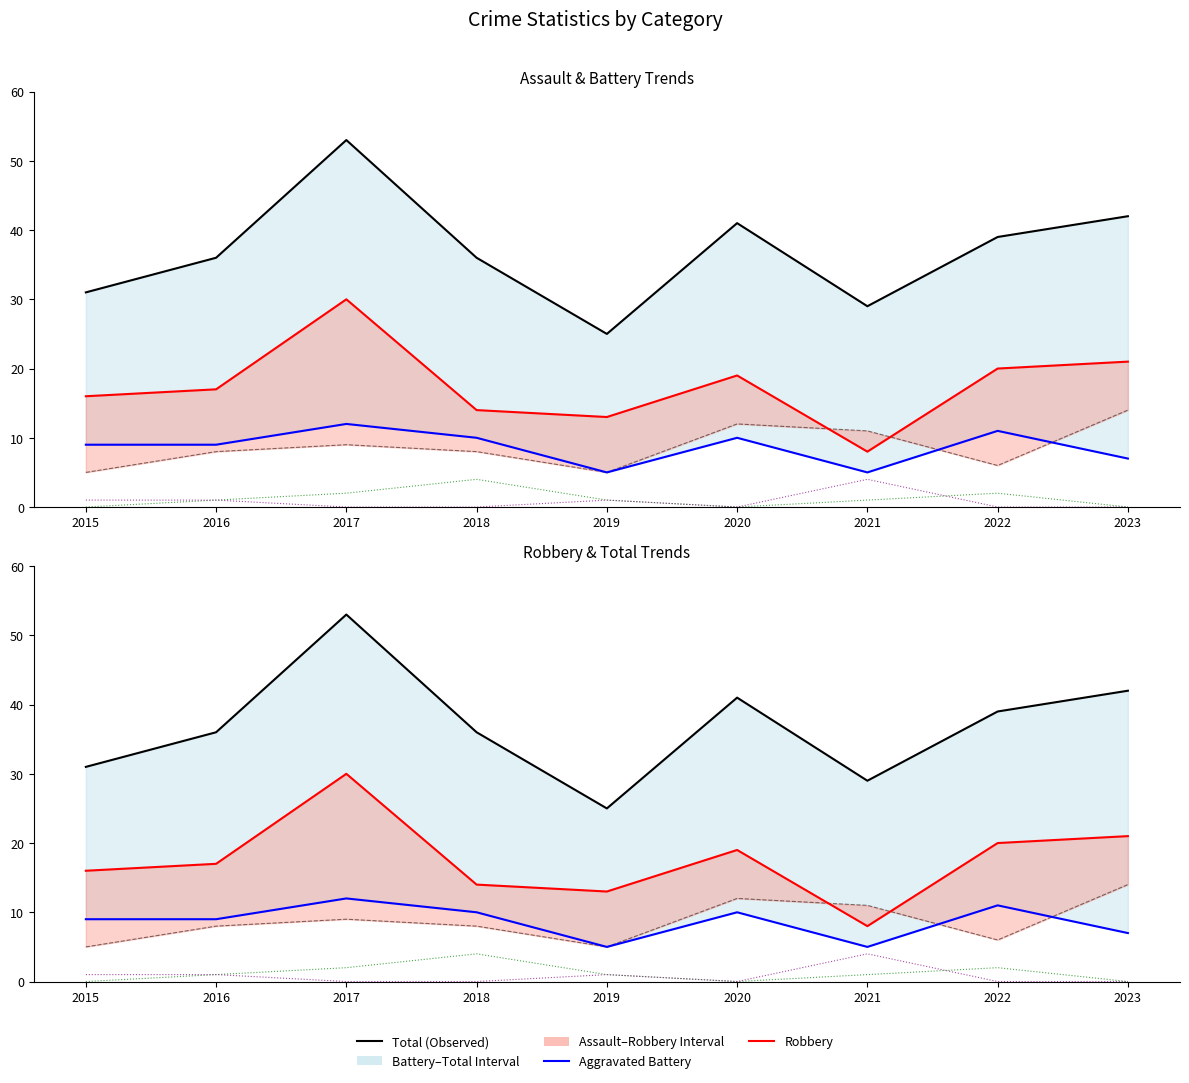

True or false: Total (Observed) has more than 2 points higher than both neighbors.

False